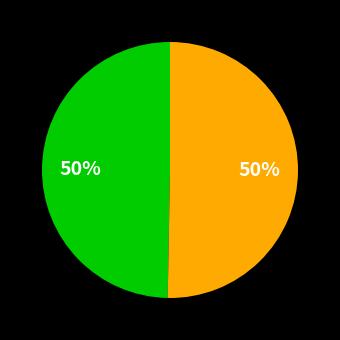

To the nearest percent, what is the average slice percentage?

50%